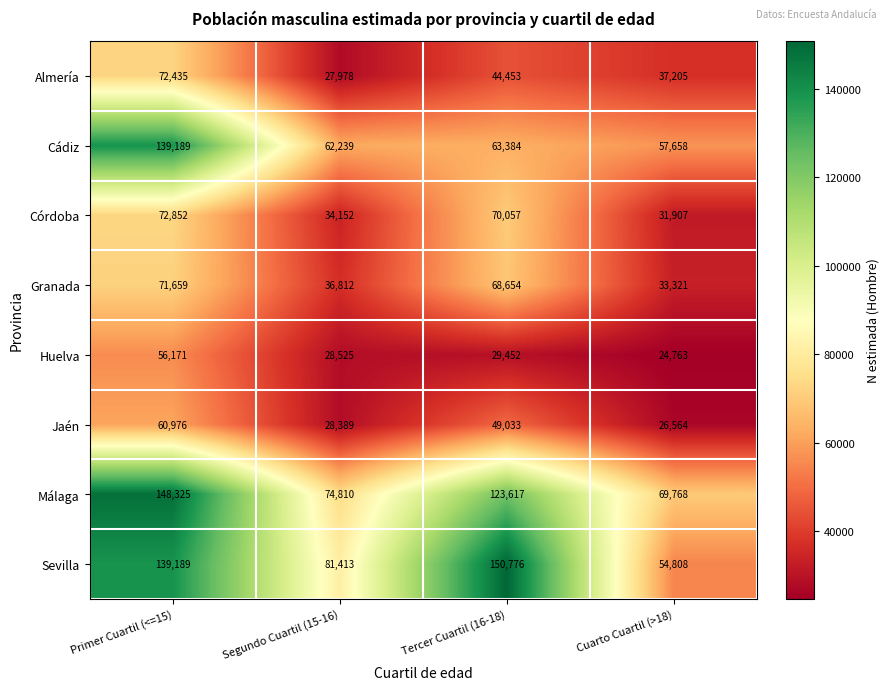

At how many categories does at least one series exceed 71744?

3